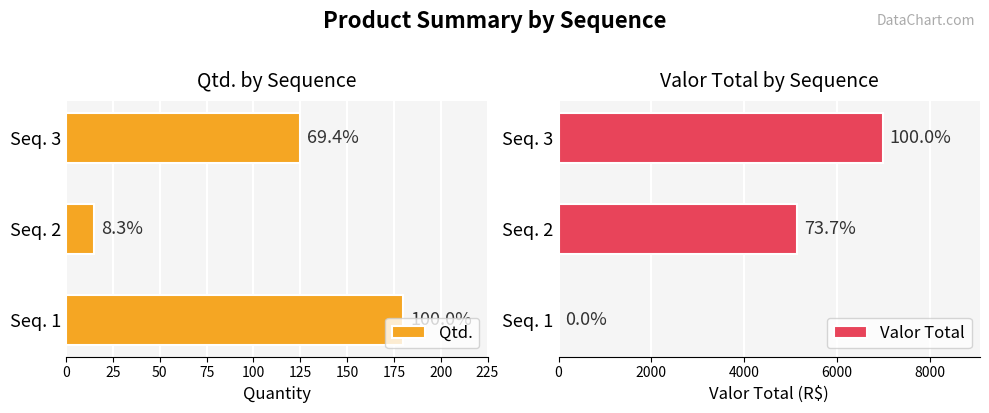

The Qtd. series shows 15.0 at Seq. 2. True or false?

True